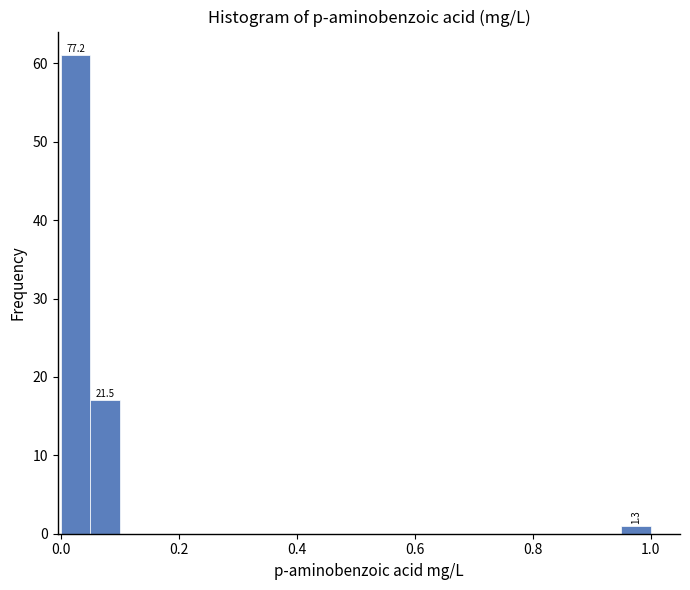

Read against the x-axis, roughly where is the centre of the tallest bar?

0.02